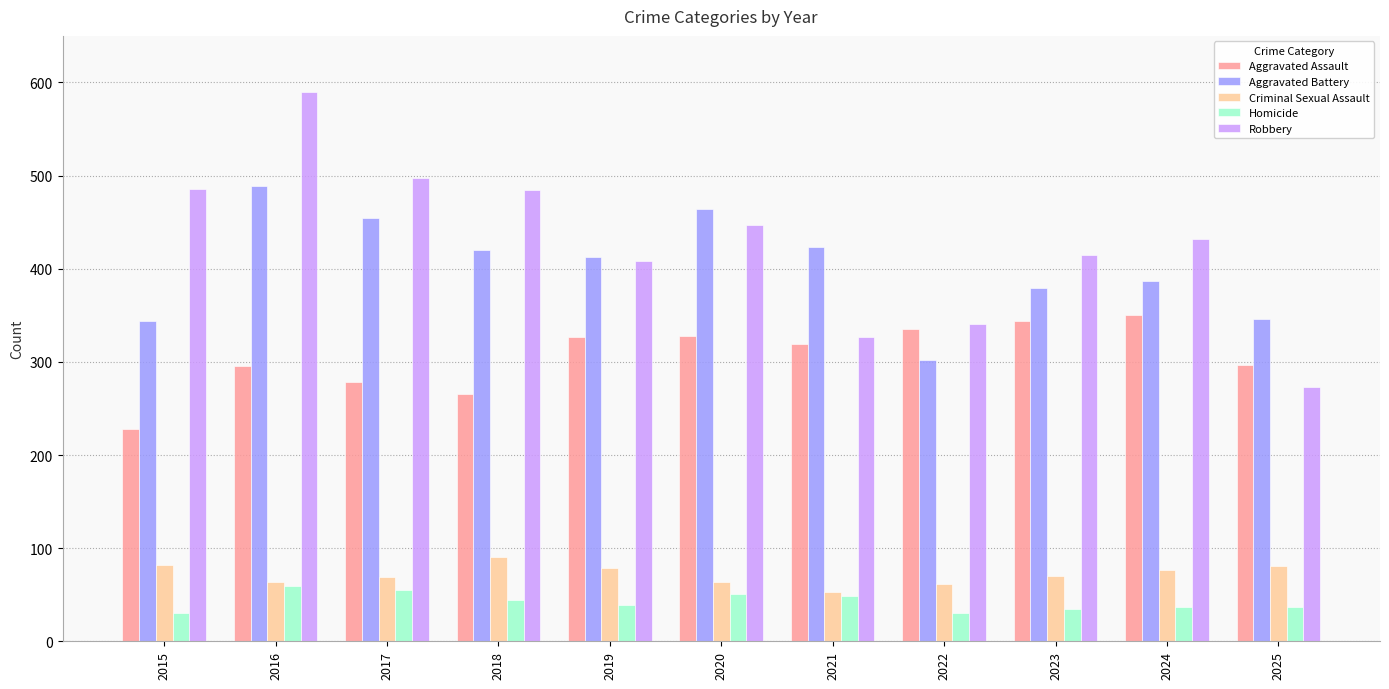

What are all the series names shown in the legend?

Aggravated Assault, Aggravated Battery, Criminal Sexual Assault, Homicide, Robbery